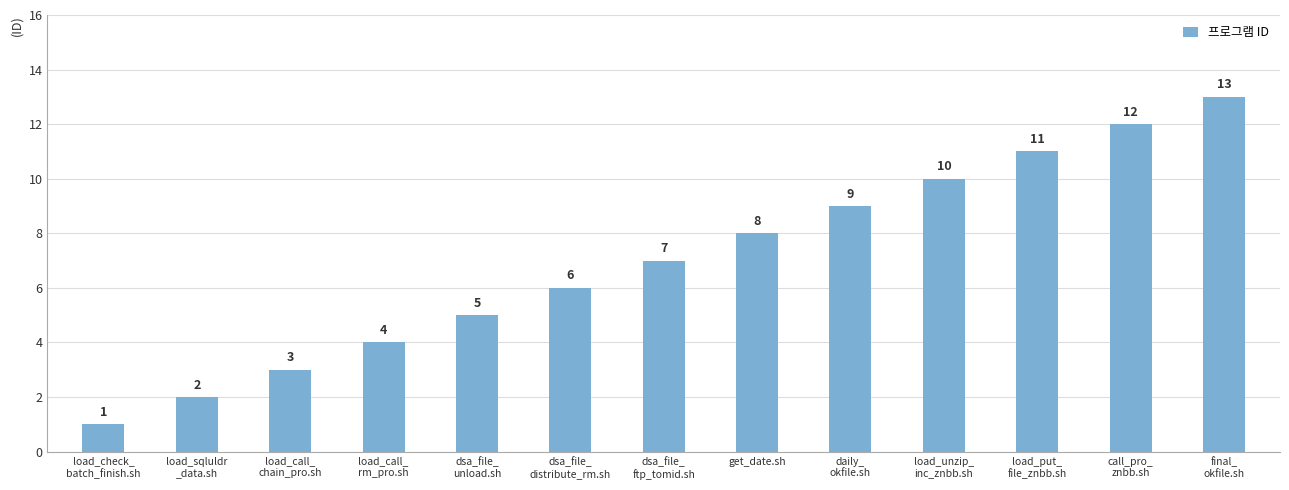

Where is the data nearest to the value 7?

dsa_file_
ftp_tomid.sh